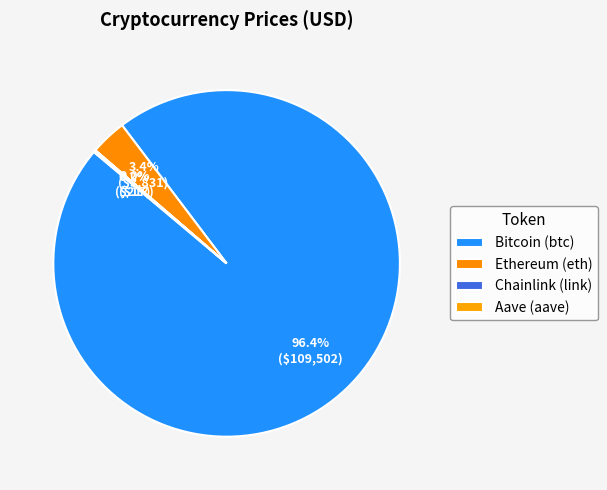

Which has a higher value, Aave (aave) or Ethereum (eth)?

Ethereum (eth)